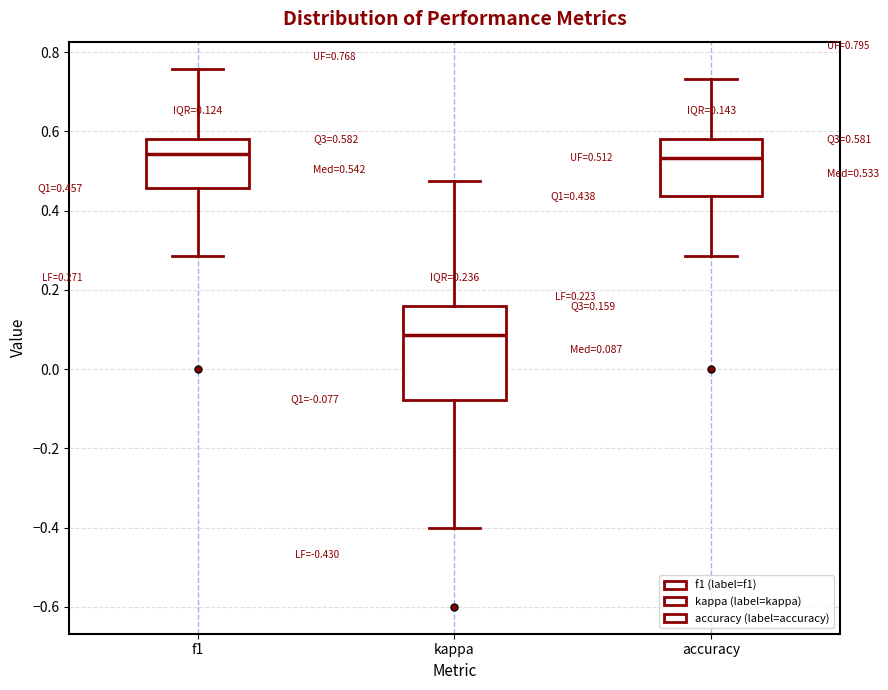

Which box's median line is the lowest?

kappa